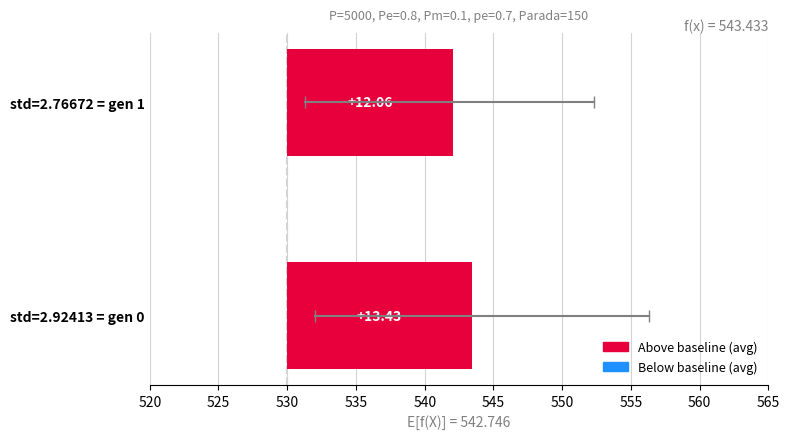

Are the bars grouped side by side (vs. stacked)?

No